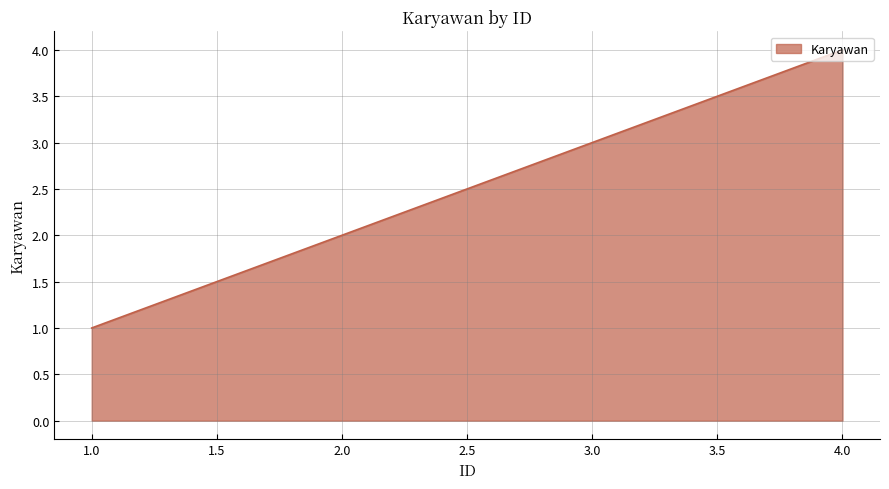

What is the sum of all values?

10